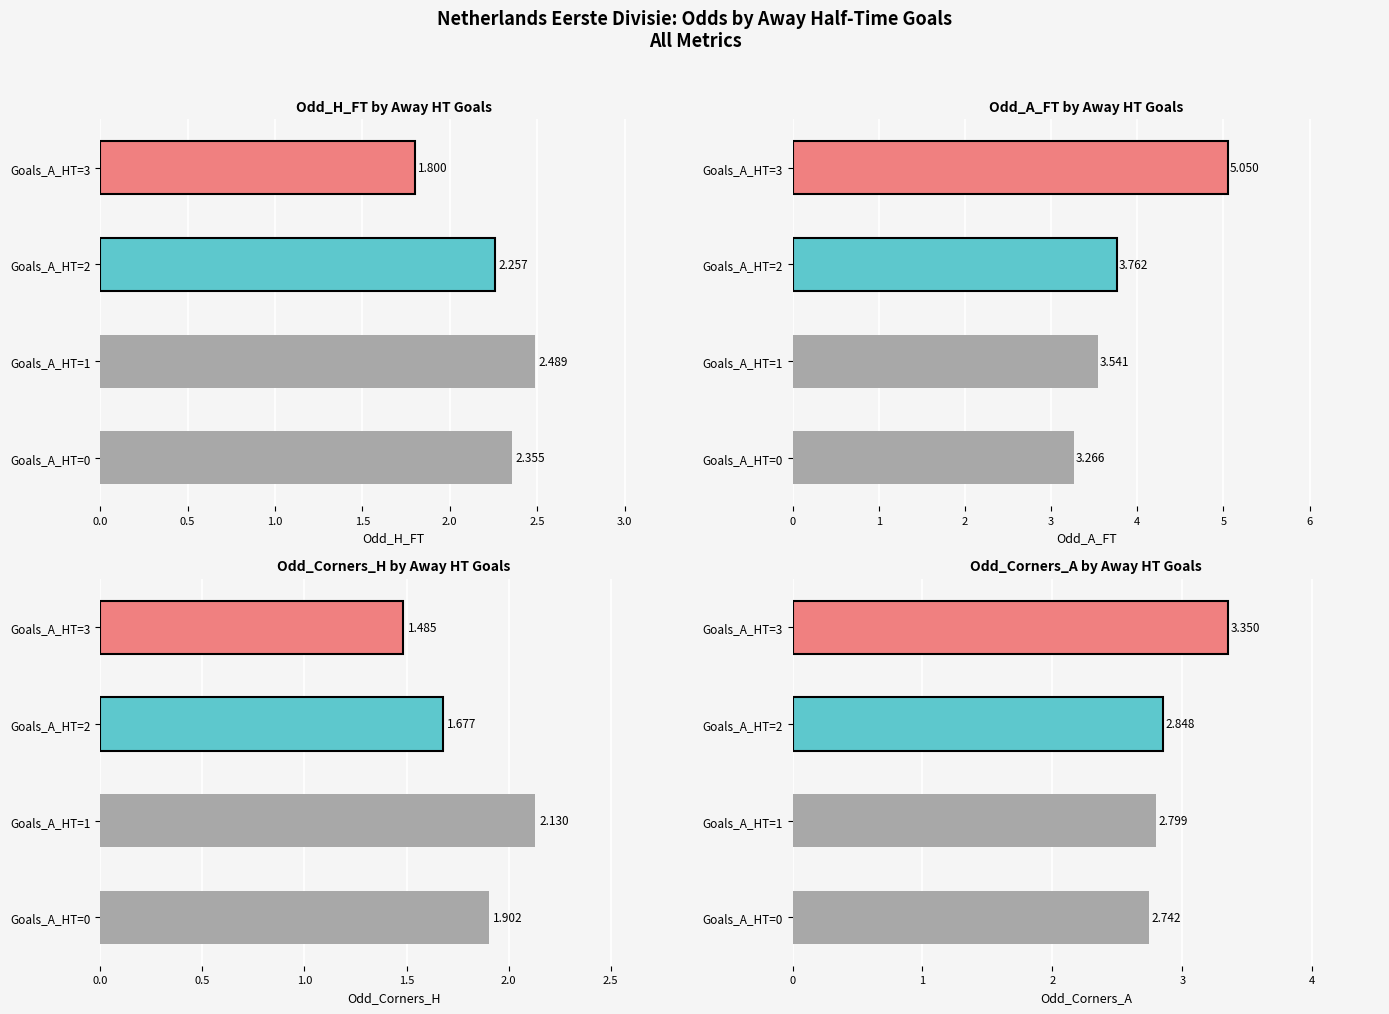

At Goals_A_HT=1, list the series in order from largest to smallest.

Odd_A_FT, Odd_Corners_A, Odd_H_FT, Odd_Corners_H